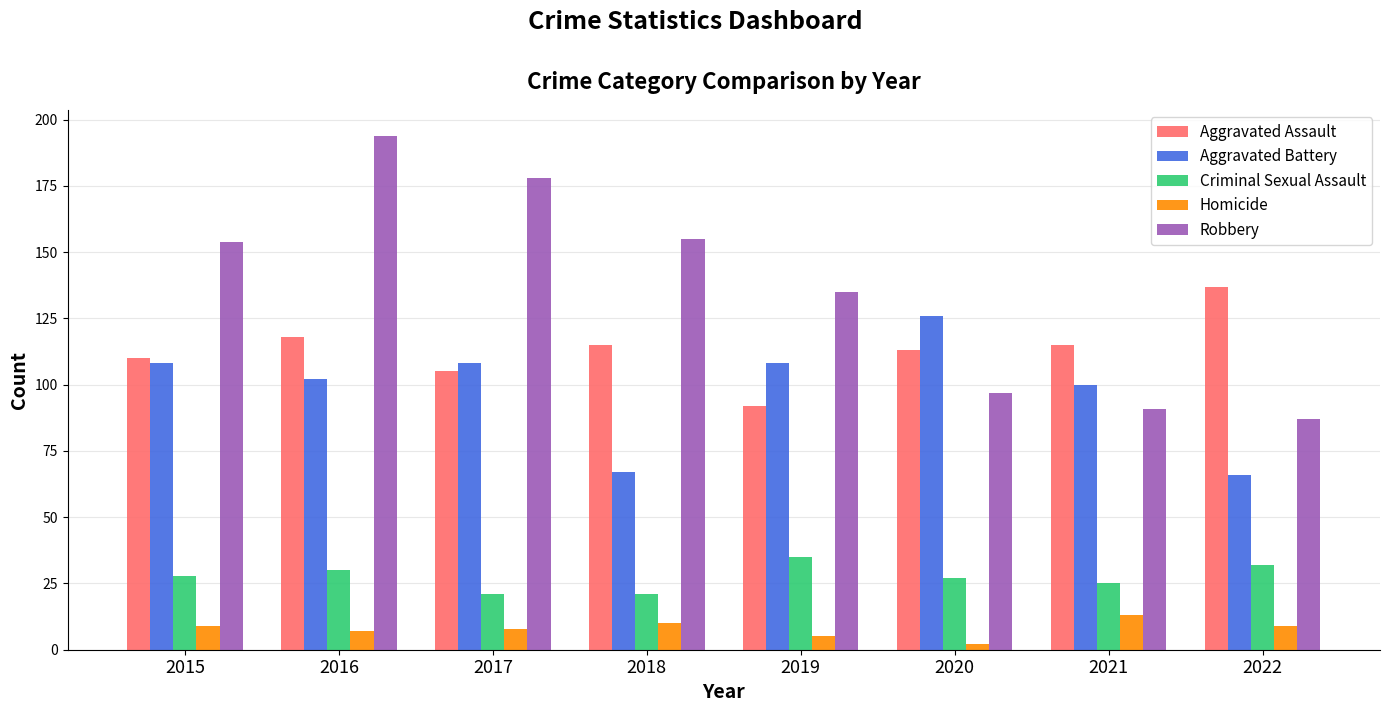

What is the difference between the Criminal Sexual Assault values at 2022 and 2016?

2